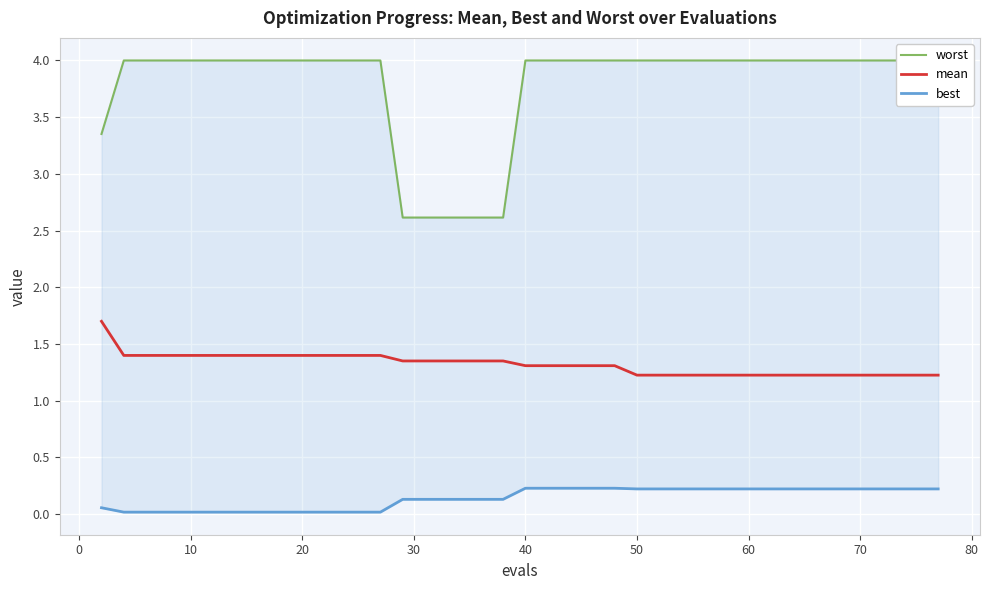

What is the maximum value for mean?

1.7